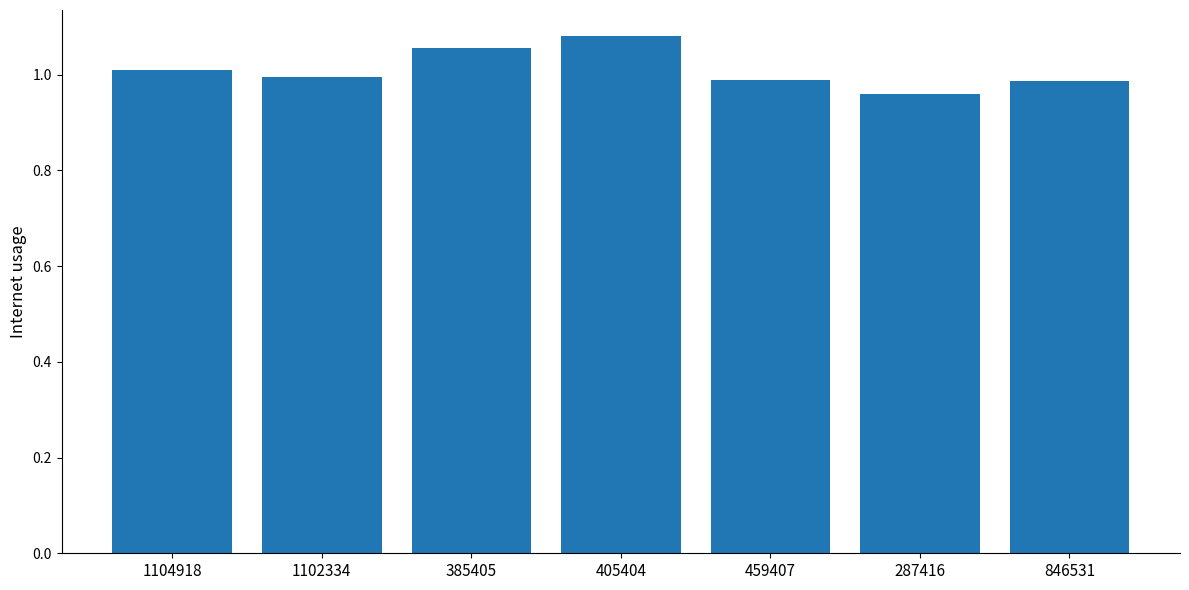

What is the sum of the values at 1104918 and 1102334?

2.0